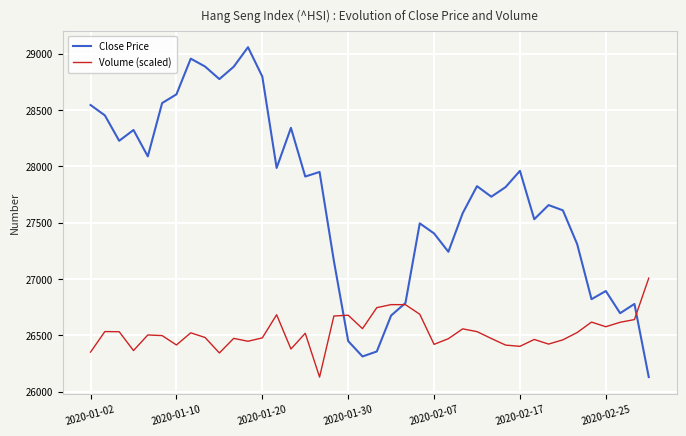

Which series has the largest range (max minus min)?

Close Price